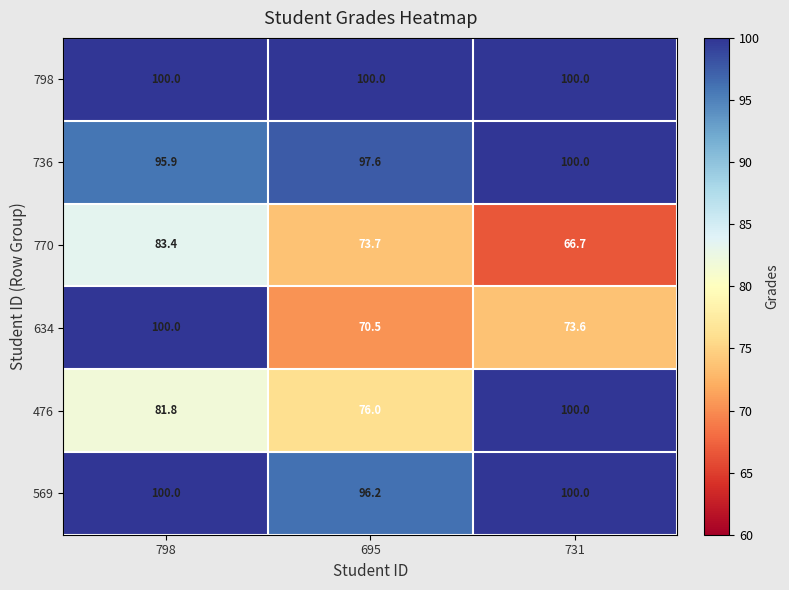

Count the number of data series in this chart.

6